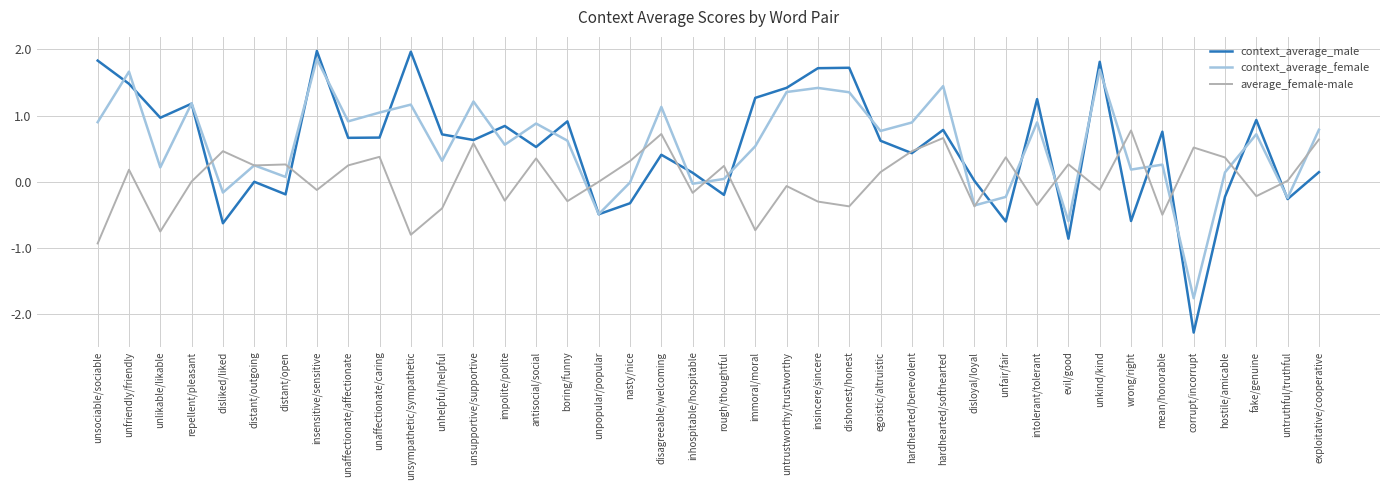

Where does the context_average_male series first go above 0?

unsociable/sociable